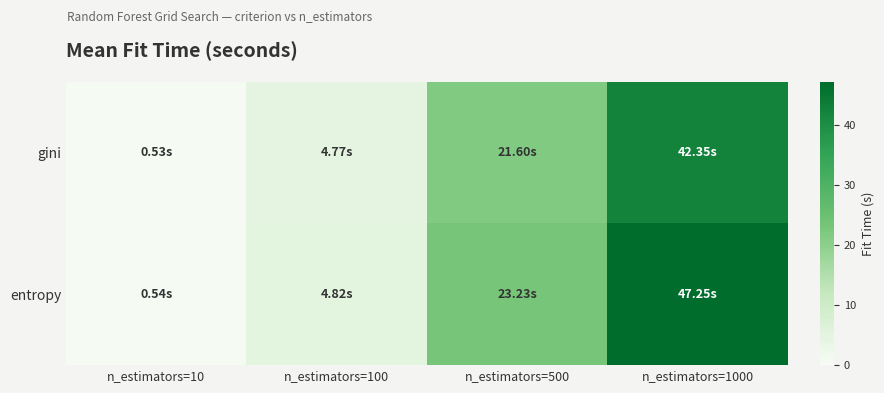

Between n_estimators=500 and n_estimators=100, which is larger?

n_estimators=500